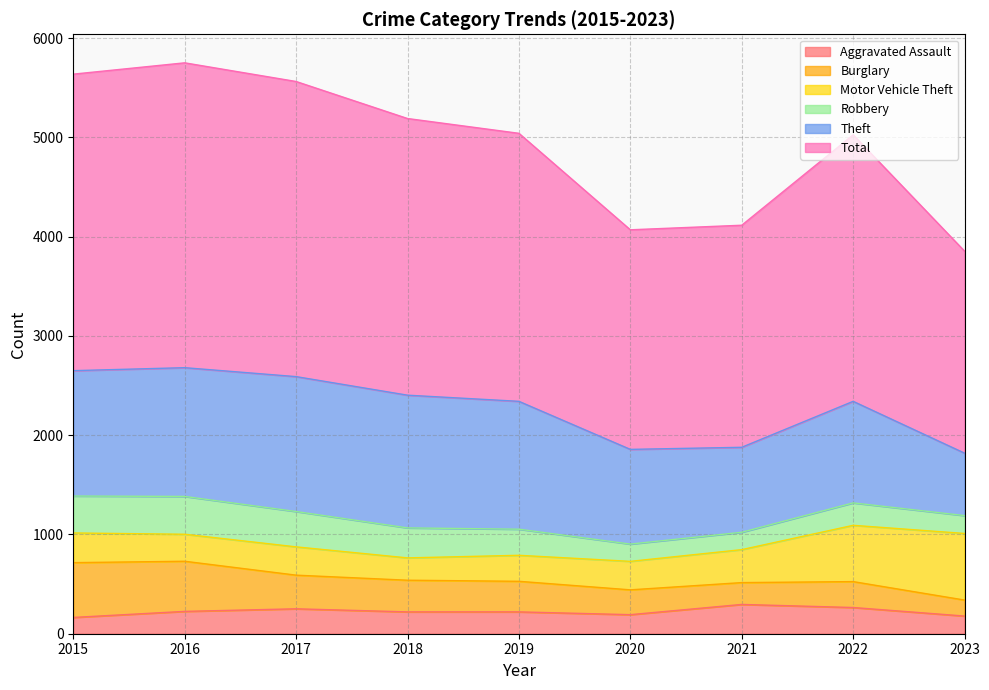

How many lines are shown in the chart?

6